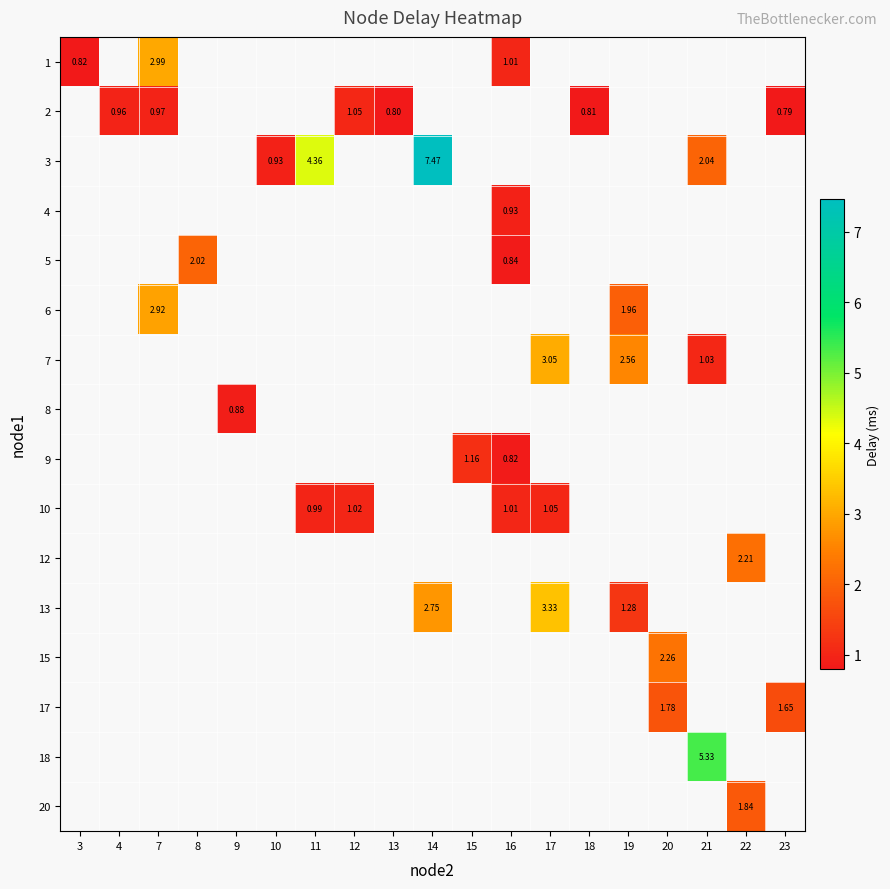

Which category has the lowest value across all series?

23